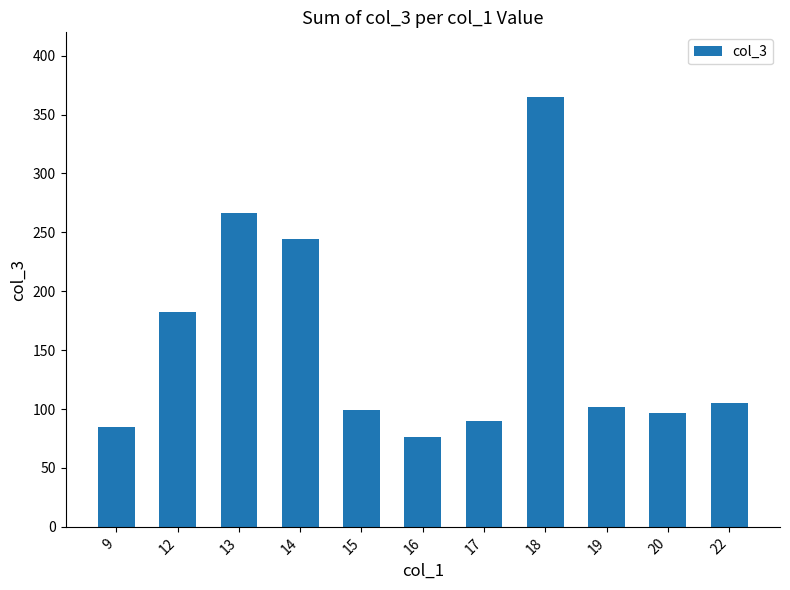

Which label corresponds to the smallest value in the chart?

16